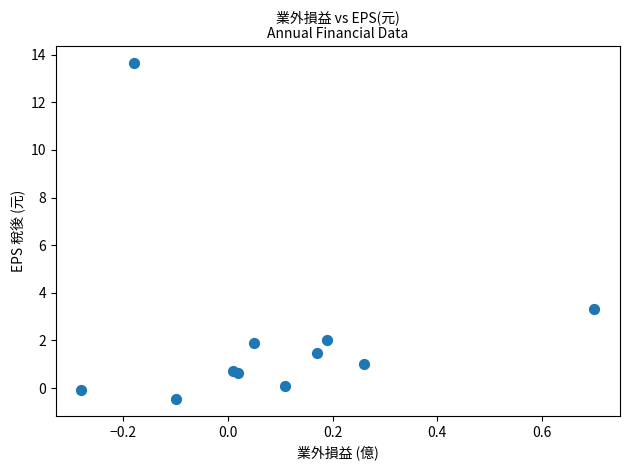

What Y value in the scatter plot is closest to 6?

3.3